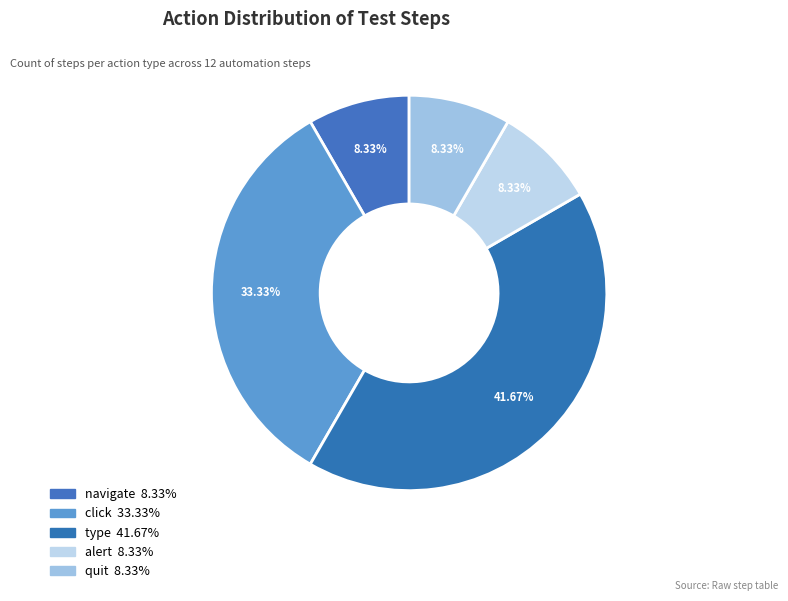

How many slices are in this pie chart?

5